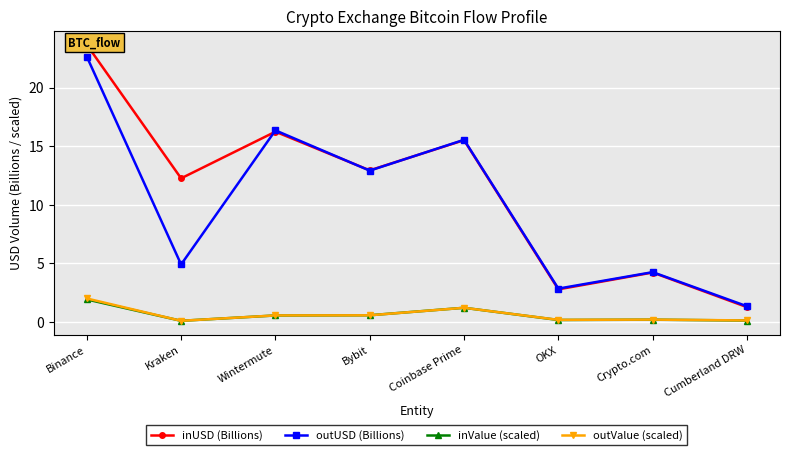

The outValue (scaled) series shows 0.1 at Crypto.com. True or false?

False